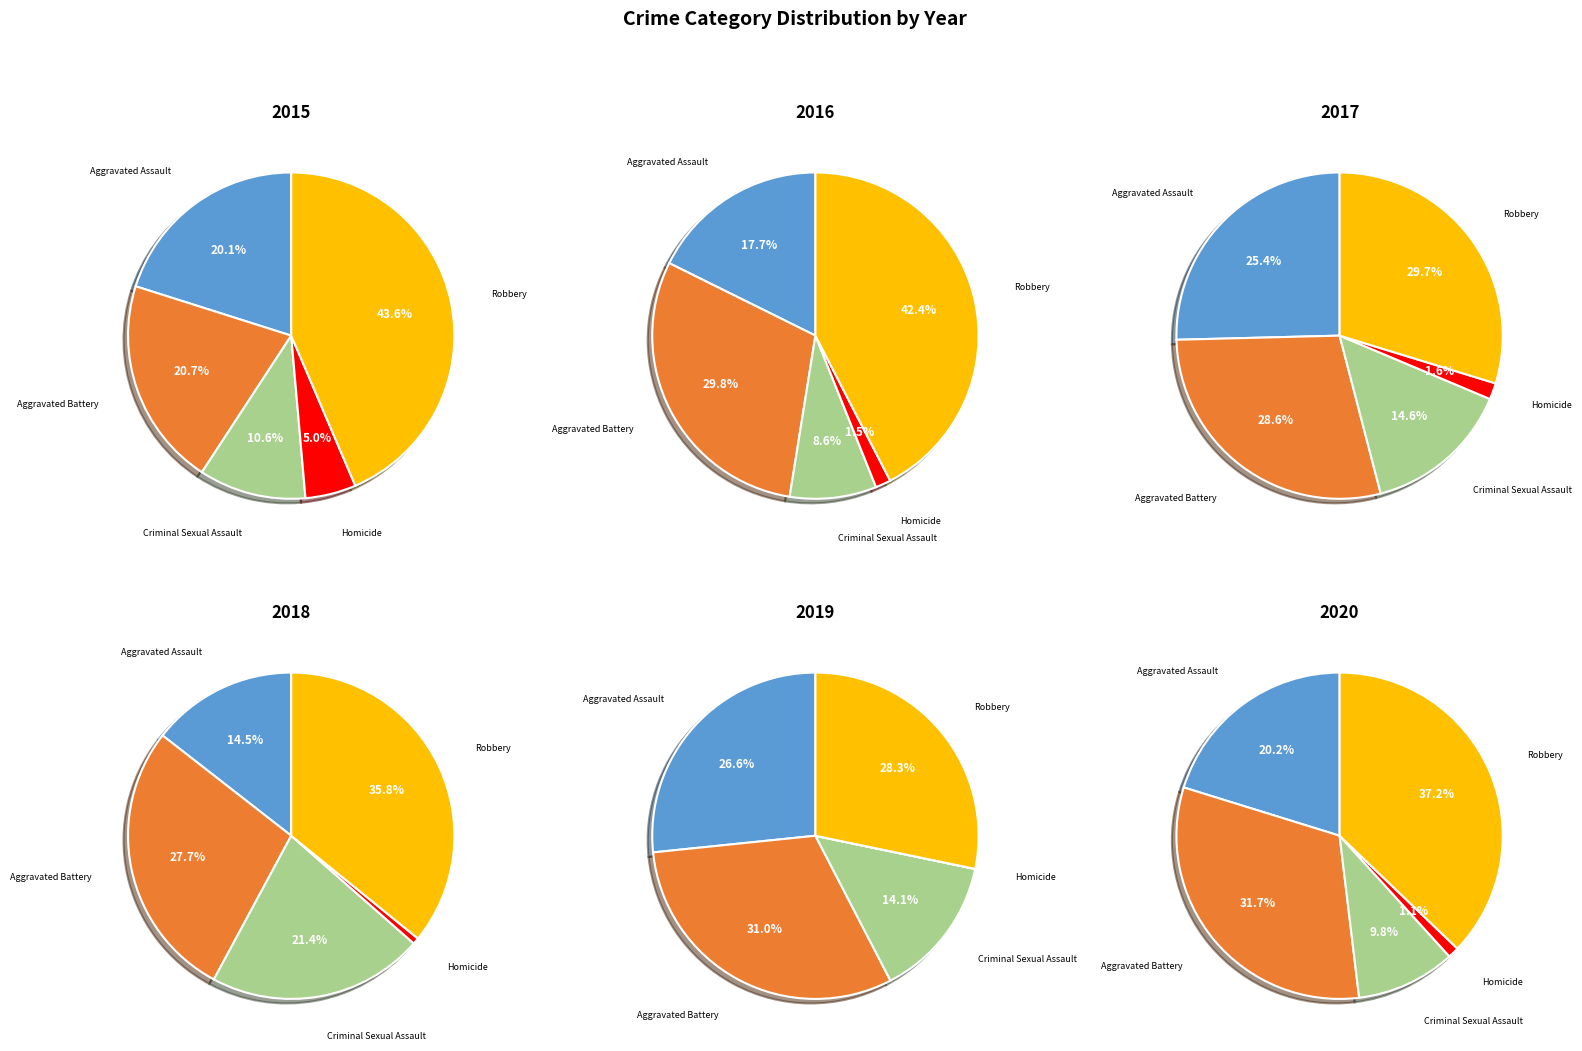

The Criminal Sexual Assault slice represents 1% of the pie. True or false?

False